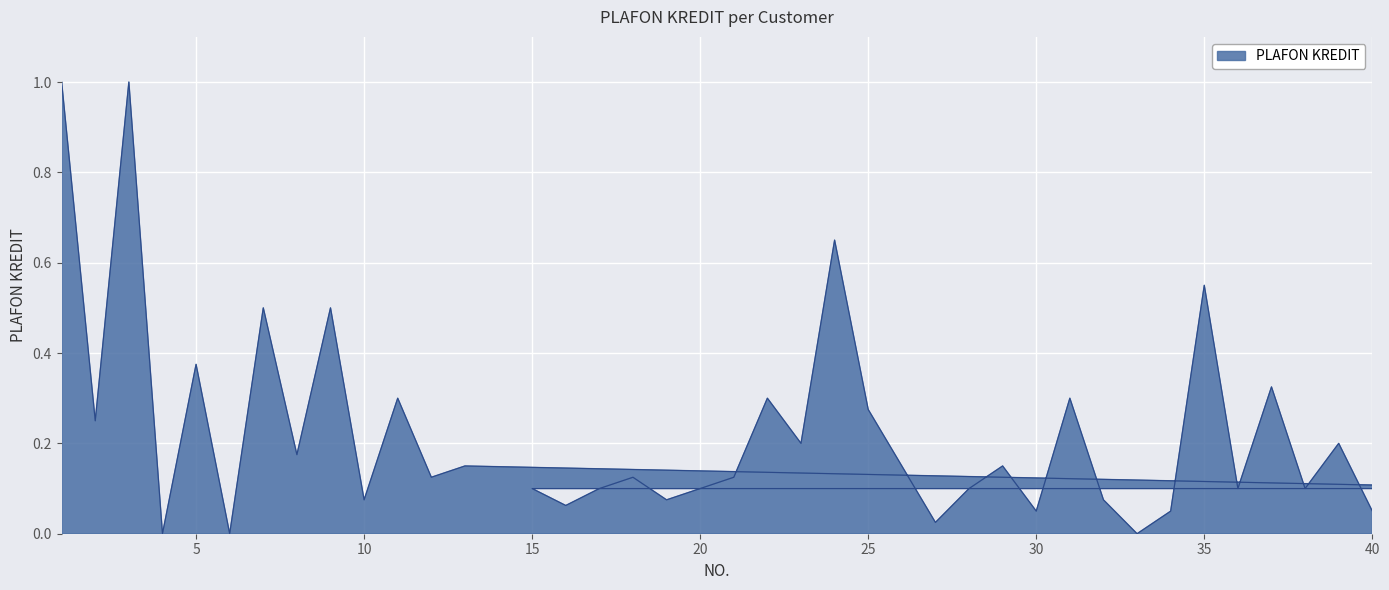

List the labels in order of value, smallest first.

4, 6, 33, 27, 30, 34, 40, 16, 10, 19, 32, 45, 15, 17, 20, 28, 36, 38, 12, 18, 21, 13, 26, 29, 8, 23, 39, 2, 25, 11, 22, 31, 37, 5, 7, 9, 35, 24, 1, 3